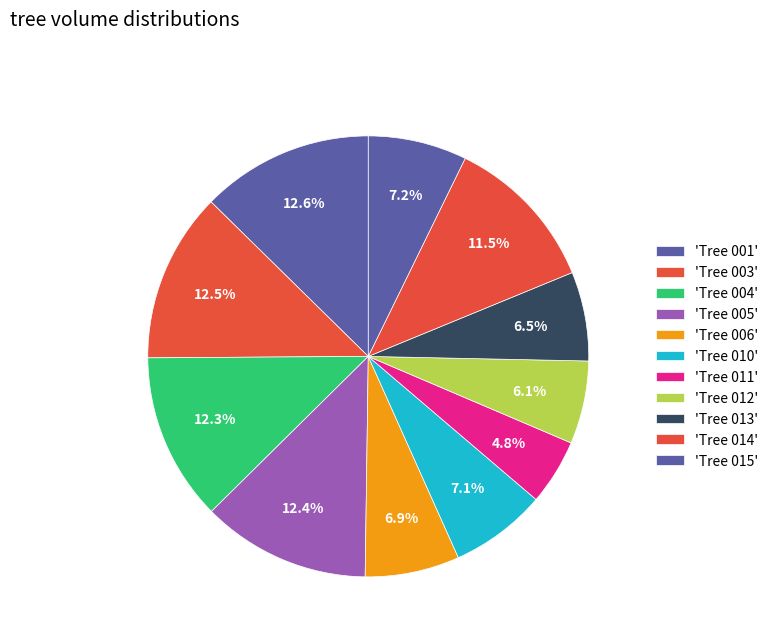

How many segments does this pie chart have?

11